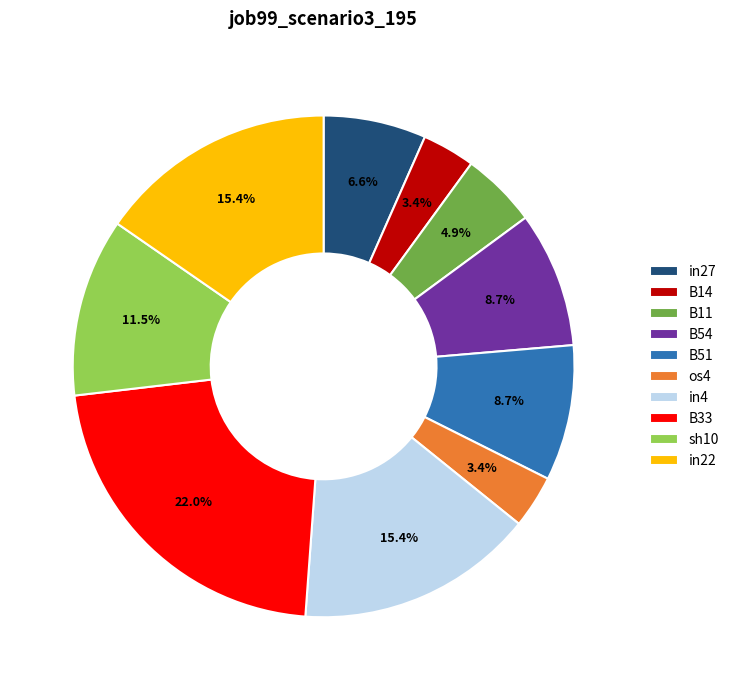

Is there any slice that represents more than half of the pie?

No